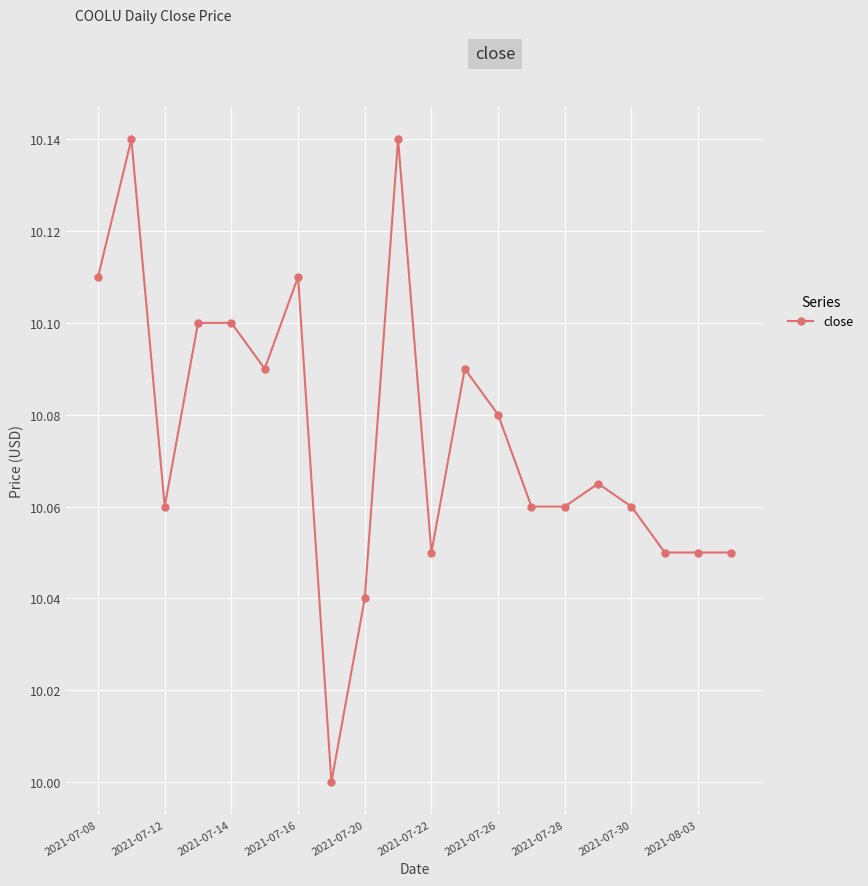

True or false: there are more than 0 points higher than both neighbors.

True